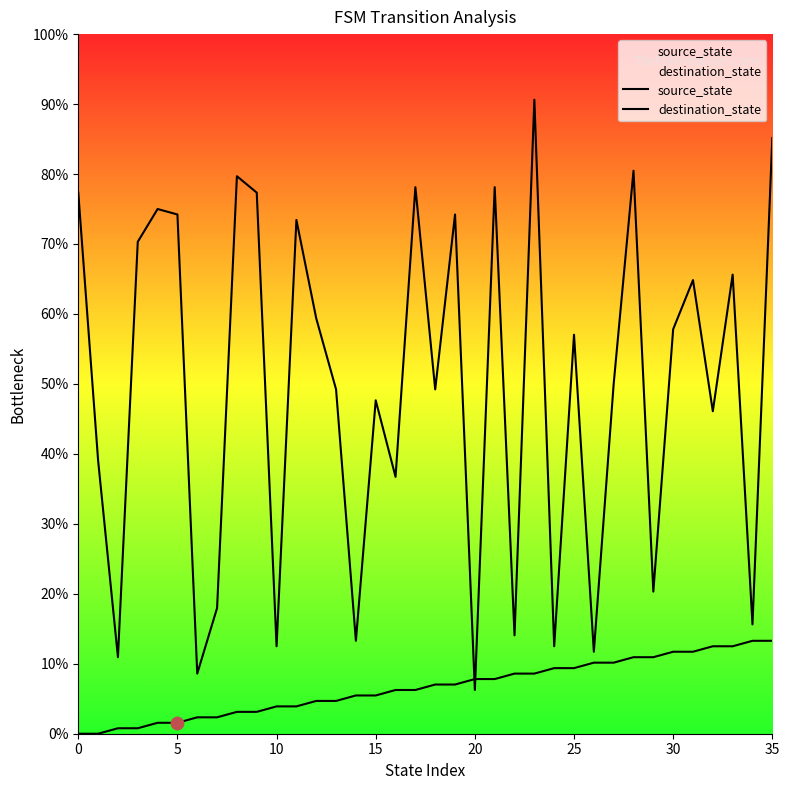

Which series has the widest spread of Y values?

destination_state